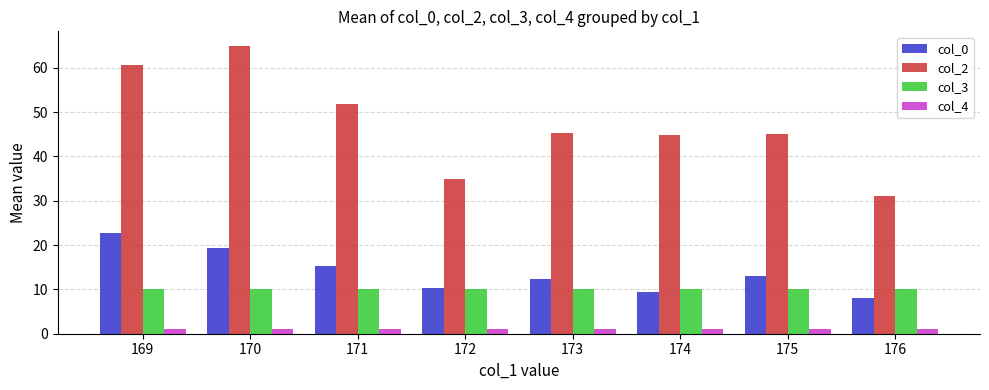

Which series has the largest total across all categories?

col_2